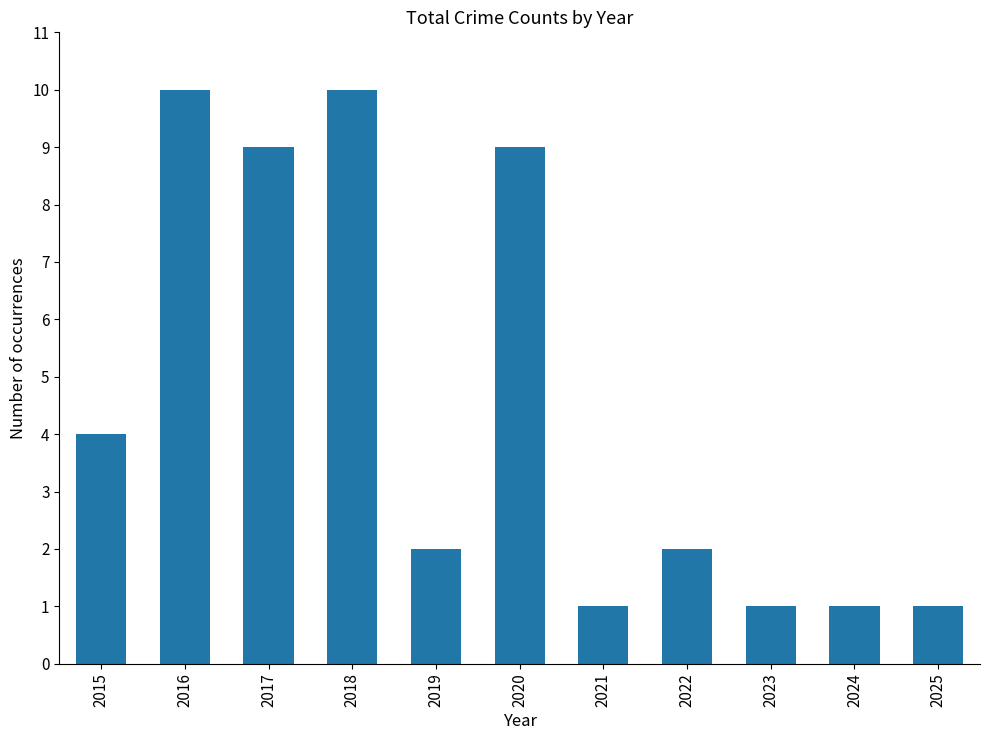

What is the value of the 11th bar from the left?

1